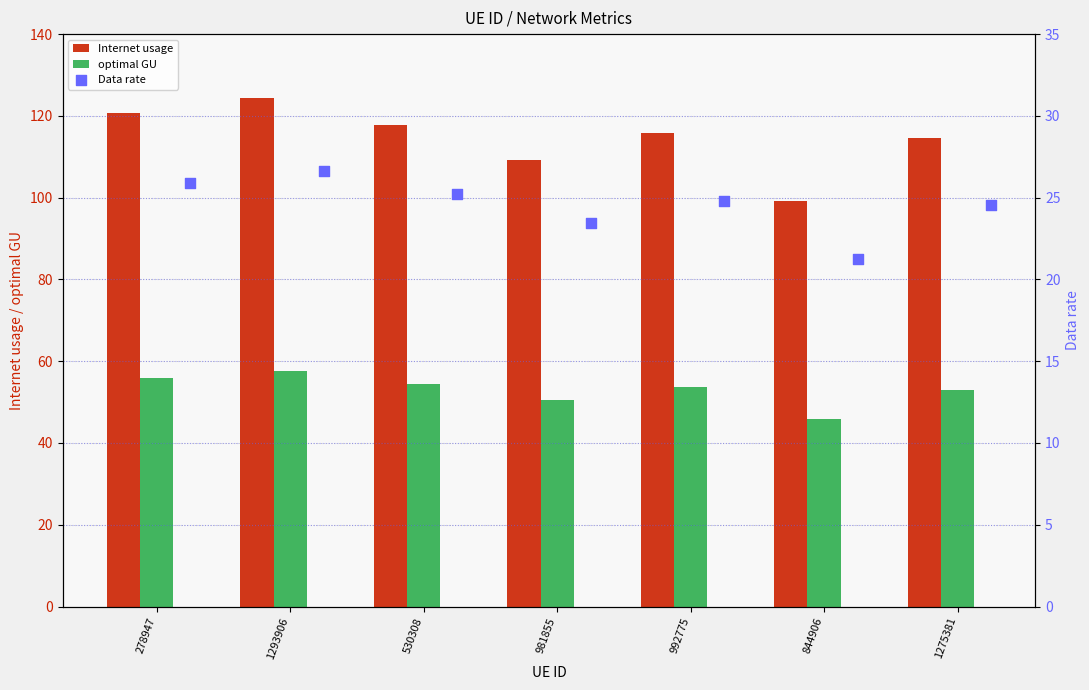

Which series has the widest spread of Y values?

Internet usage